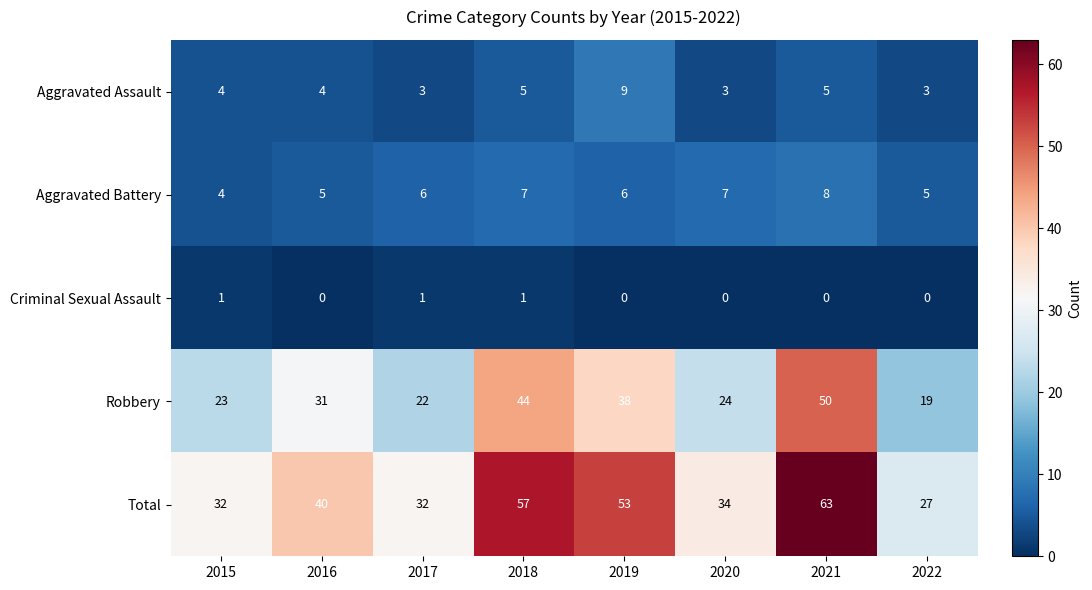

What is the difference between the maximum and minimum values in the Robbery series?

31